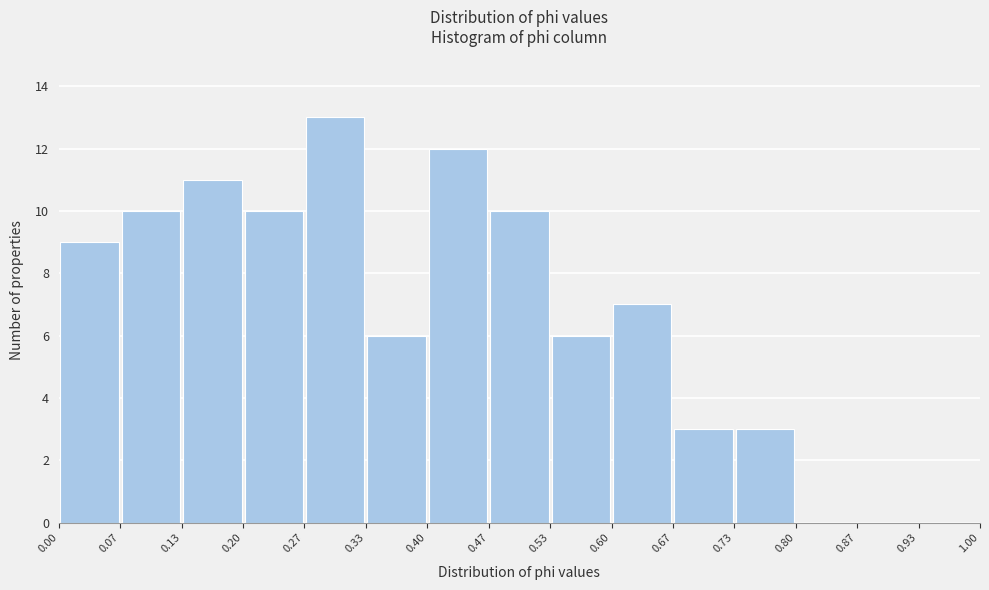

Over which range of the x-axis is the bar tallest?

0.27 to 0.33